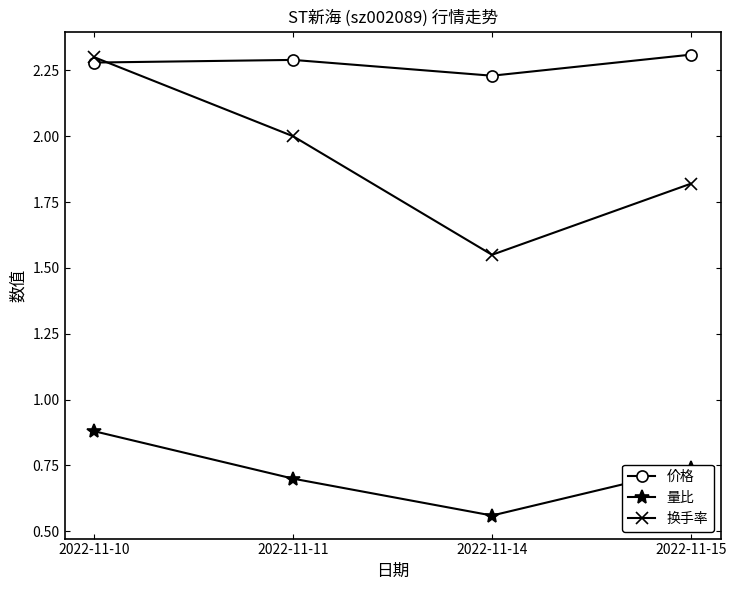

Which series has the largest total across all categories?

价格